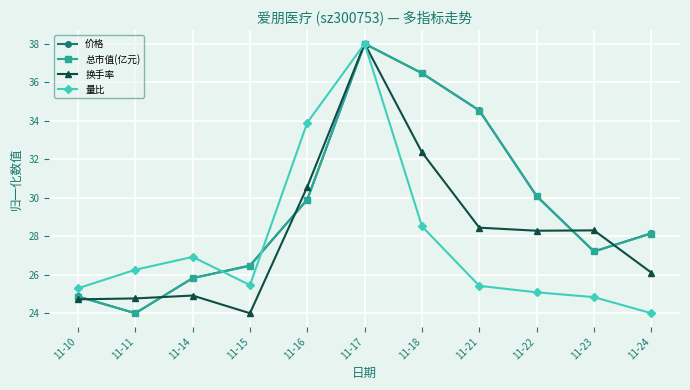

What is the difference between the maximum and minimum values in the 换手率 series?

14.0